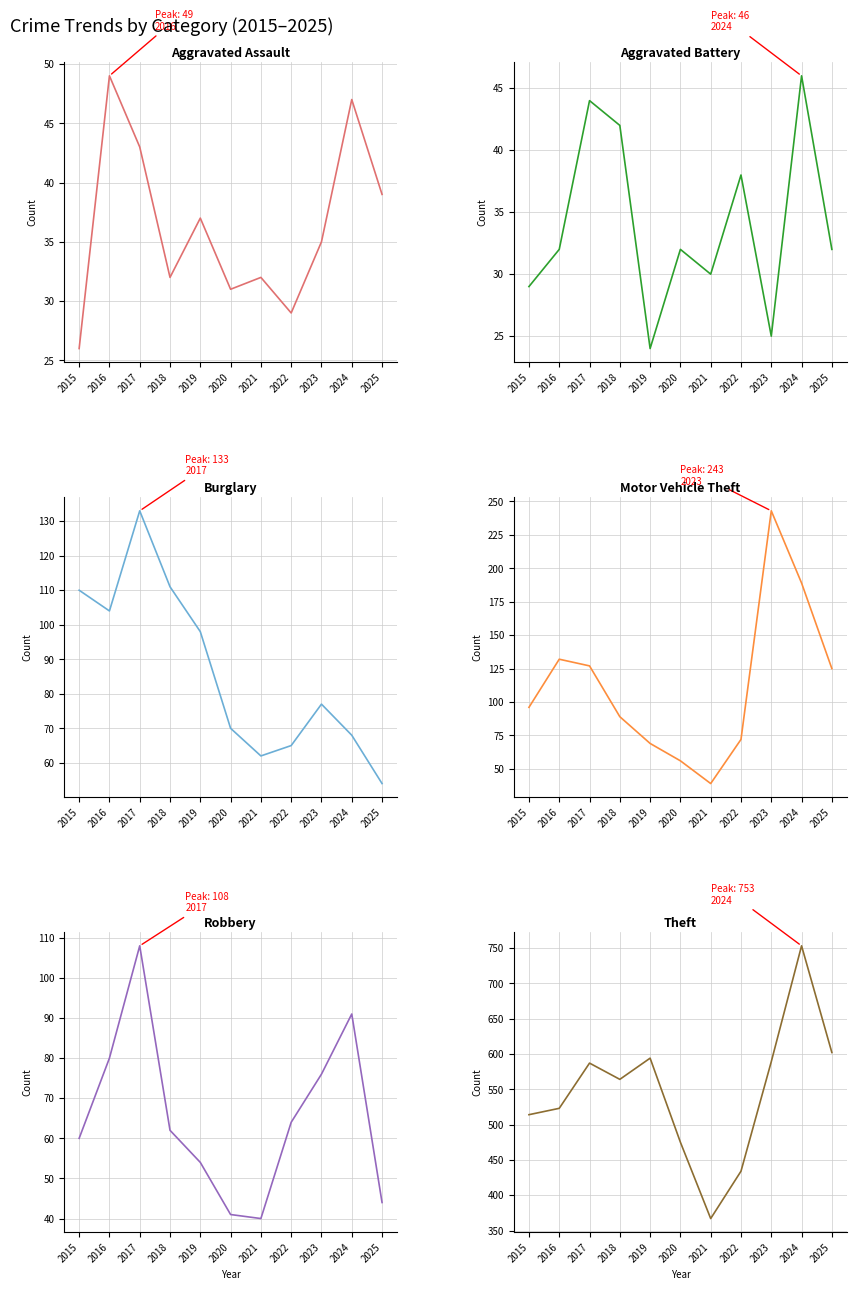

The Aggravated Assault series shows 35 at 2023. True or false?

True